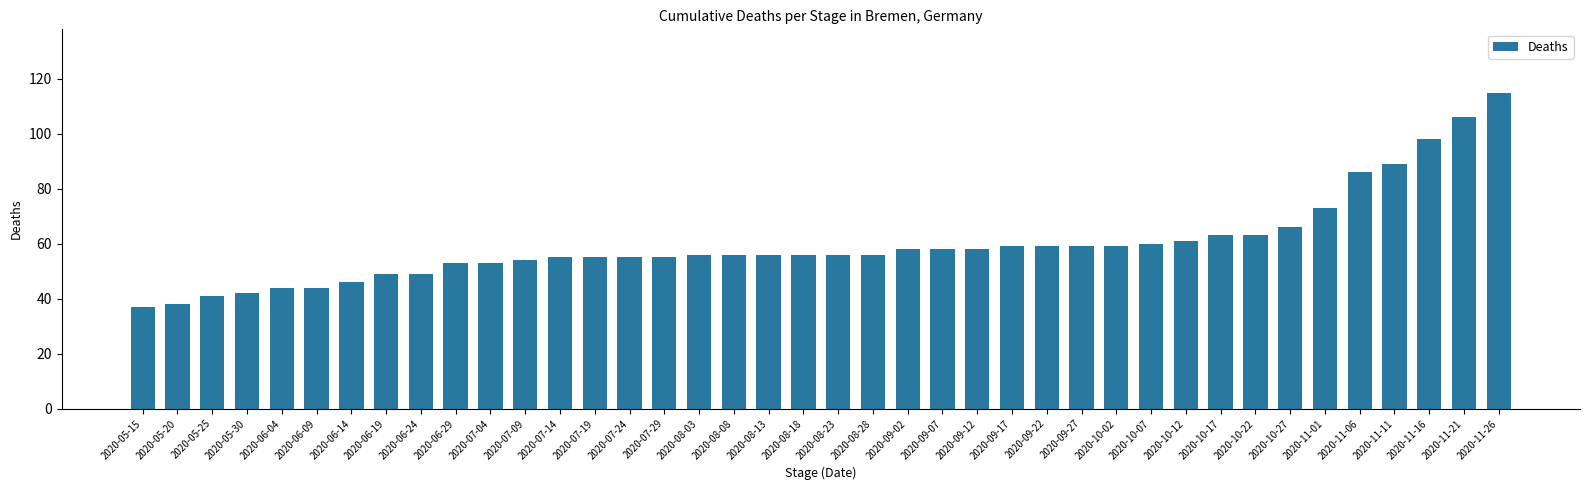

At which label is the value closest to 76?

2020-11-01